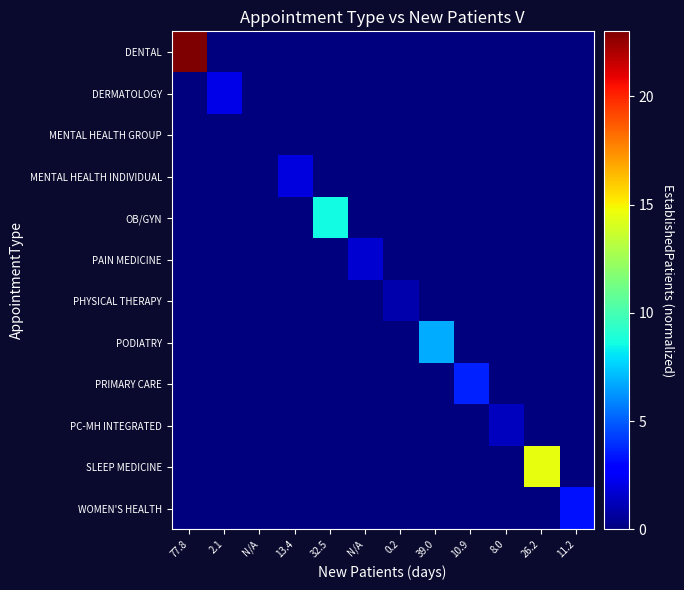

Which series has the largest range (max minus min)?

DENTAL